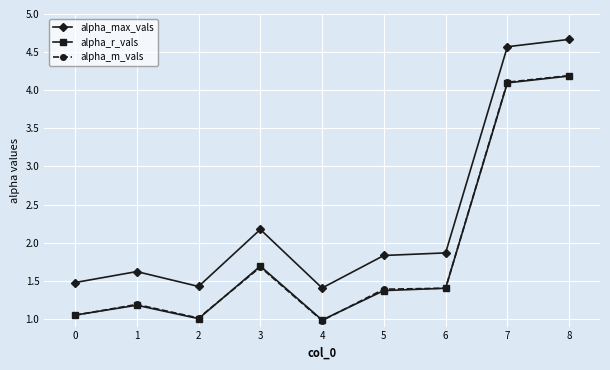

How many lines are shown in the chart?

3